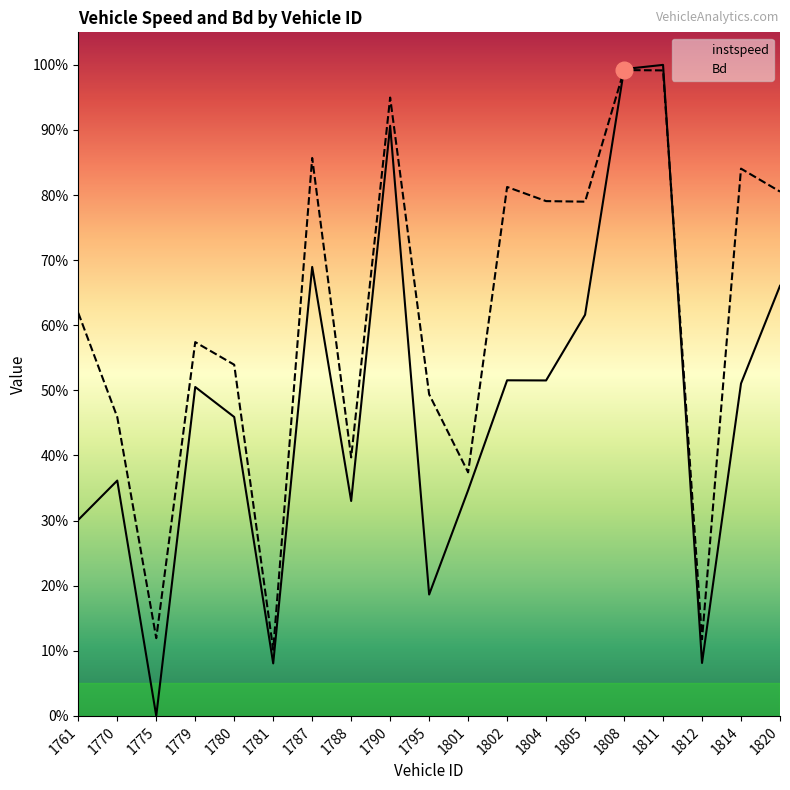

What is the difference between the Bd values at 1761 and 1788?

0.2